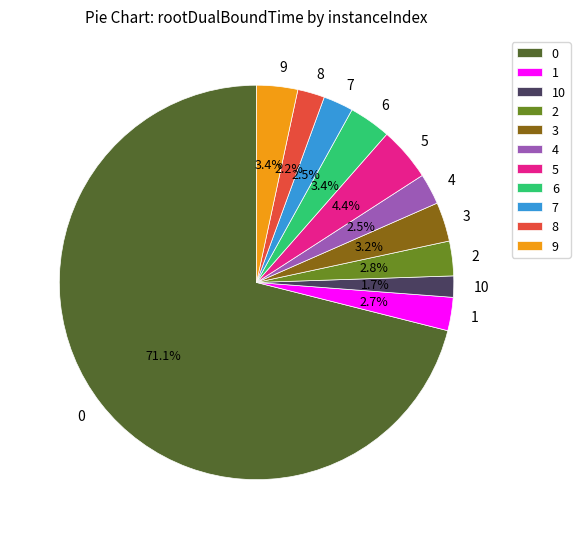

How many slices are in this pie chart?

11